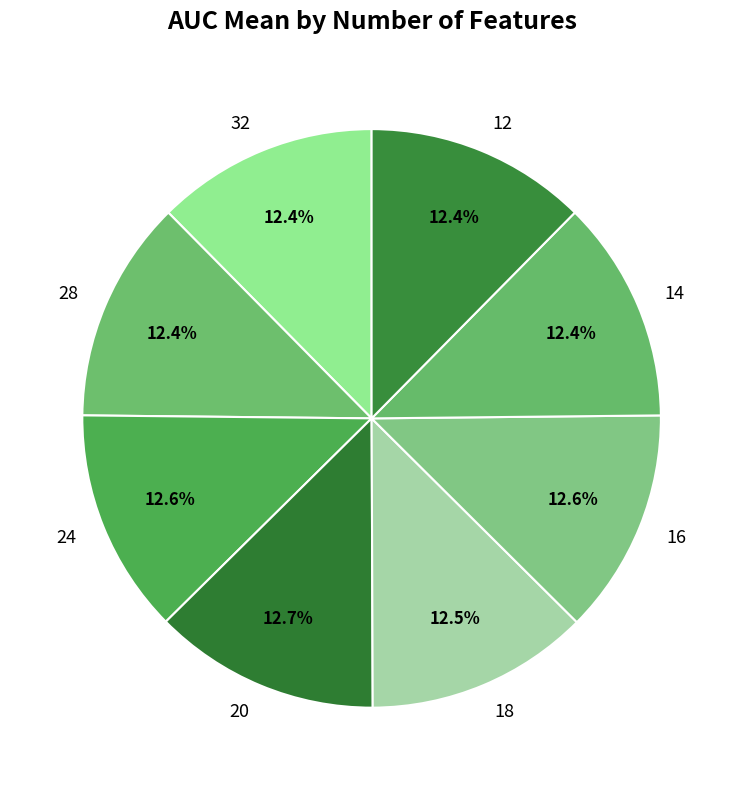

What is the smallest slice in the pie chart?

12